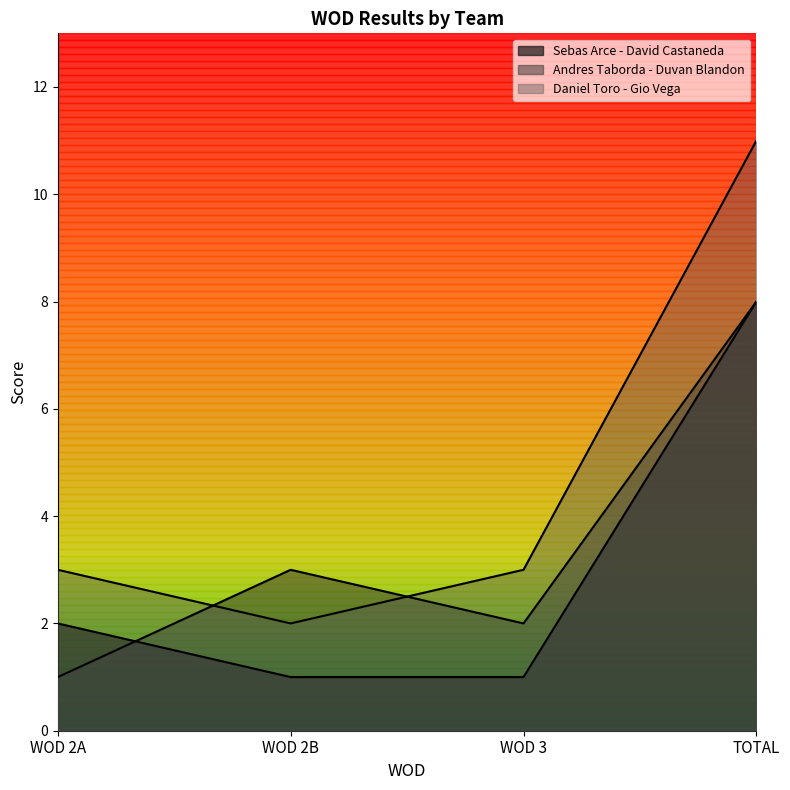

What is the minimum value for Sebas Arce - David Castaneda?

1